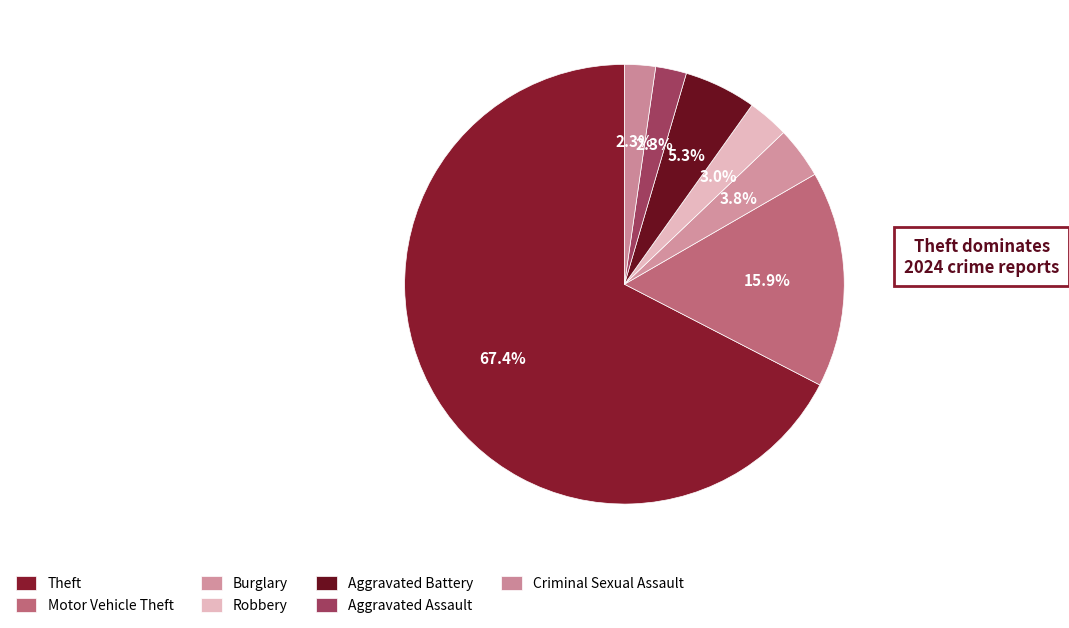

What is the majority slice?

Theft